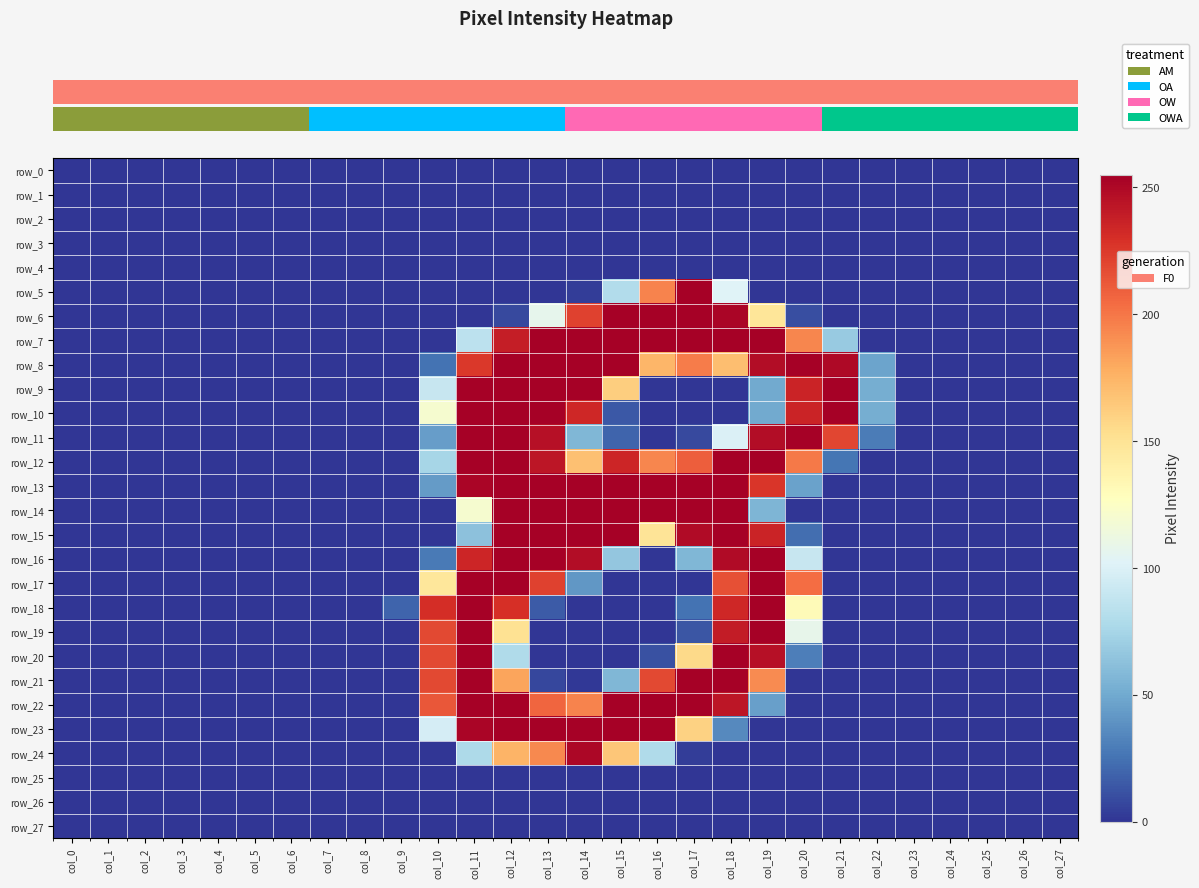

The row_12 series shows 0 at col_0. True or false?

True